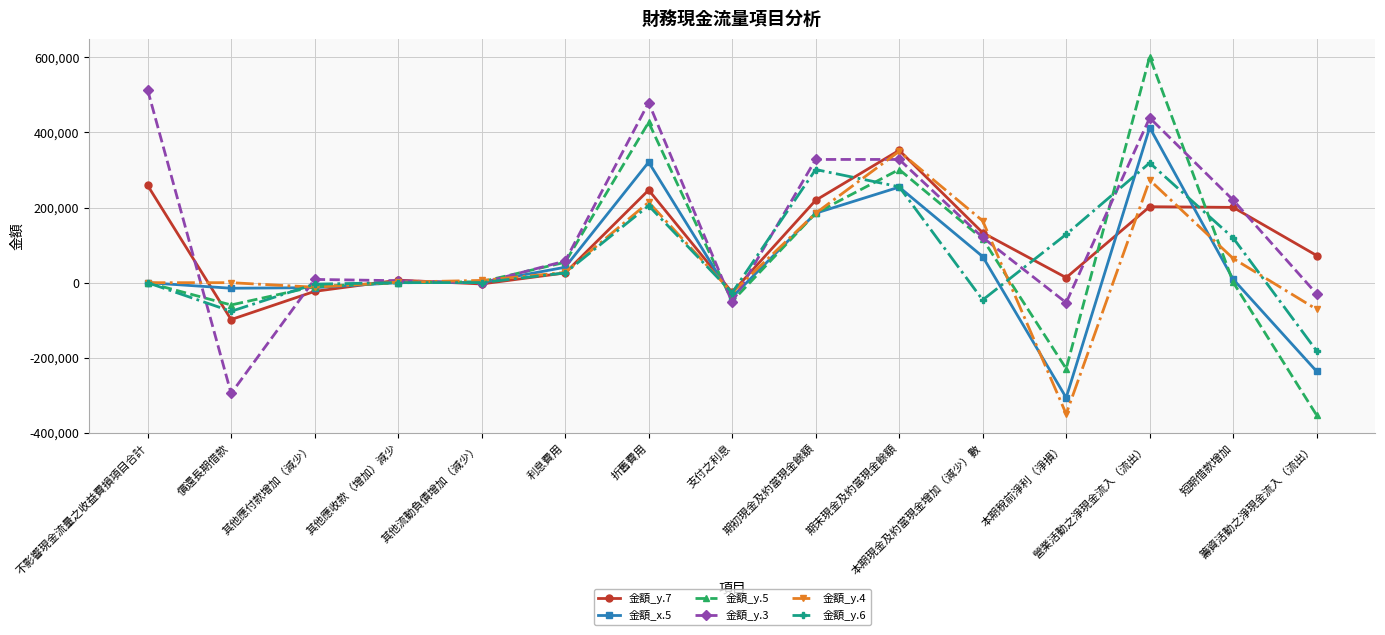

What is the value of the 金額_y.4 point at the 15th from the left?

-71018